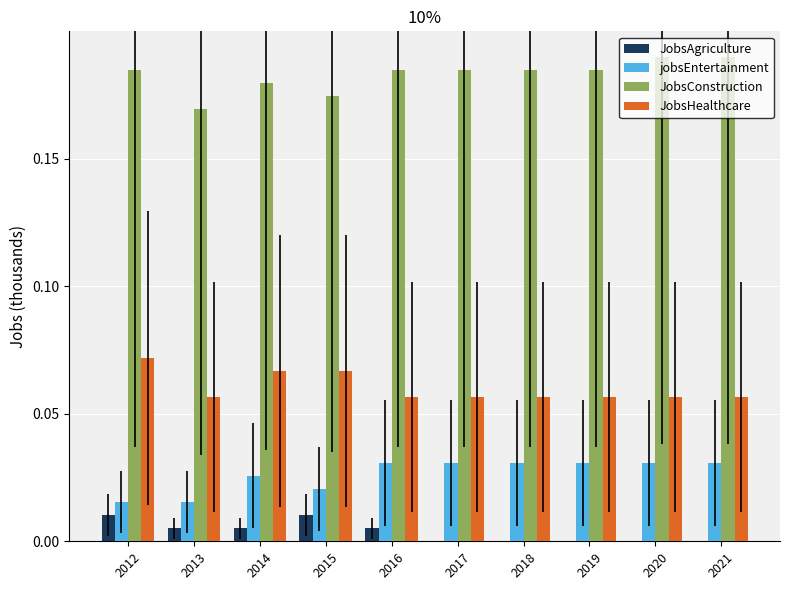

What is the total value across all series at 2021?

0.3